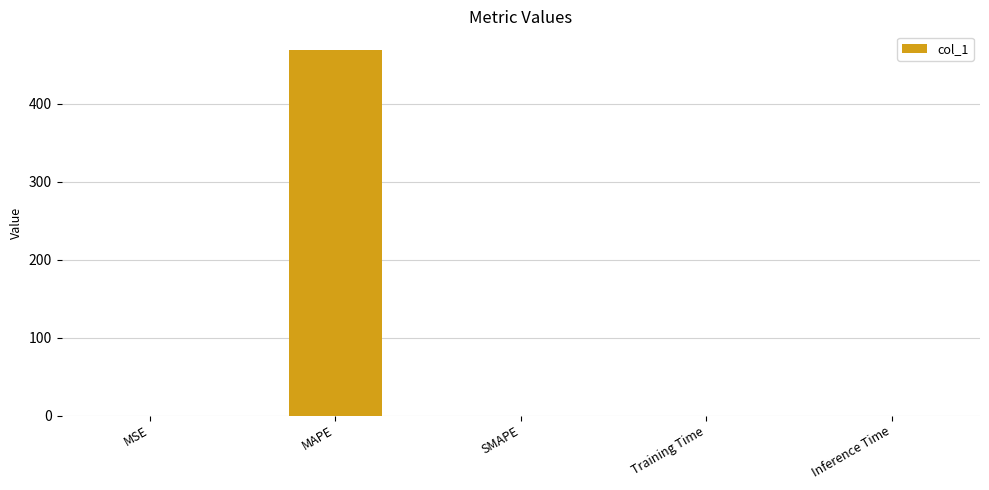

What is the maximum value shown in the chart?

469.7